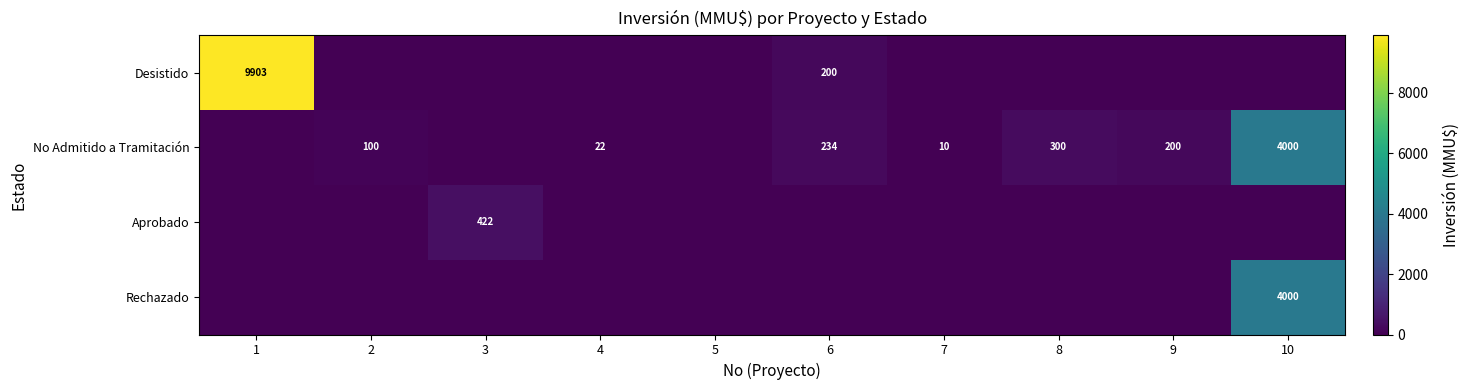

Which has a higher value, 6 or 3?

6